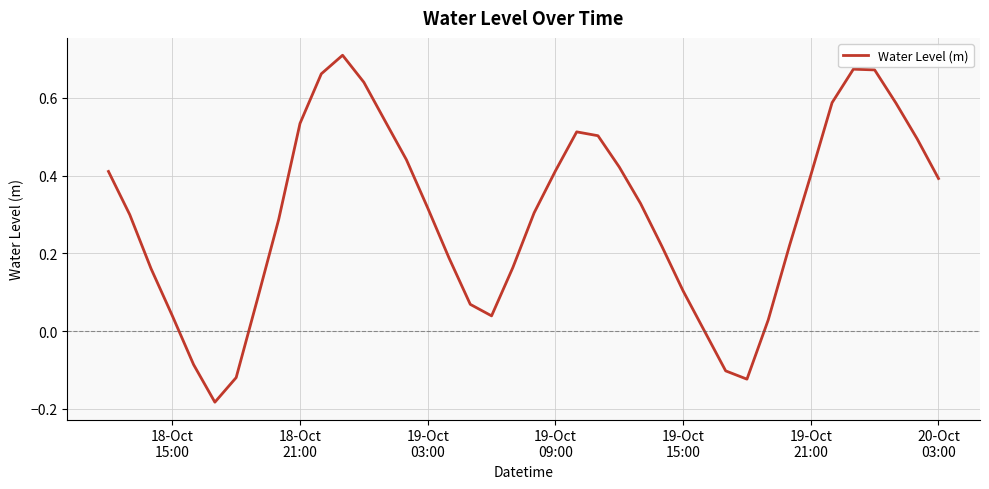

How many distinct data groups are displayed?

1